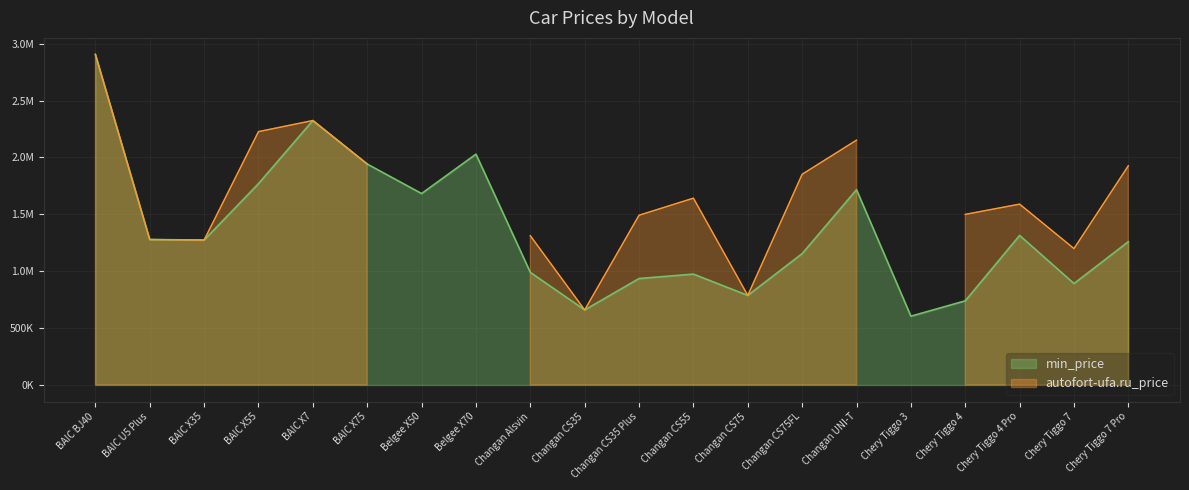

What is the difference between the maximum and minimum values?

2301350